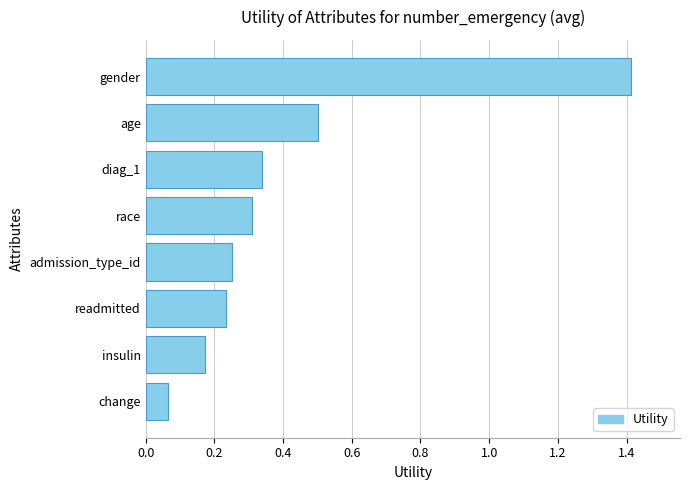

Rank the categories by value from lowest to highest.

change, insulin, readmitted, admission_type_id, race, diag_1, age, gender